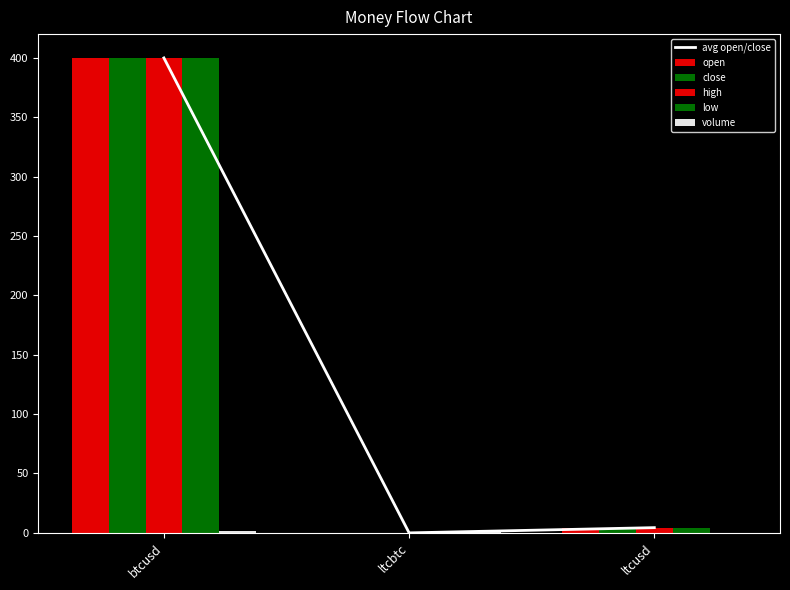

Between ltcusd and ltcbtc, which is larger?

ltcusd